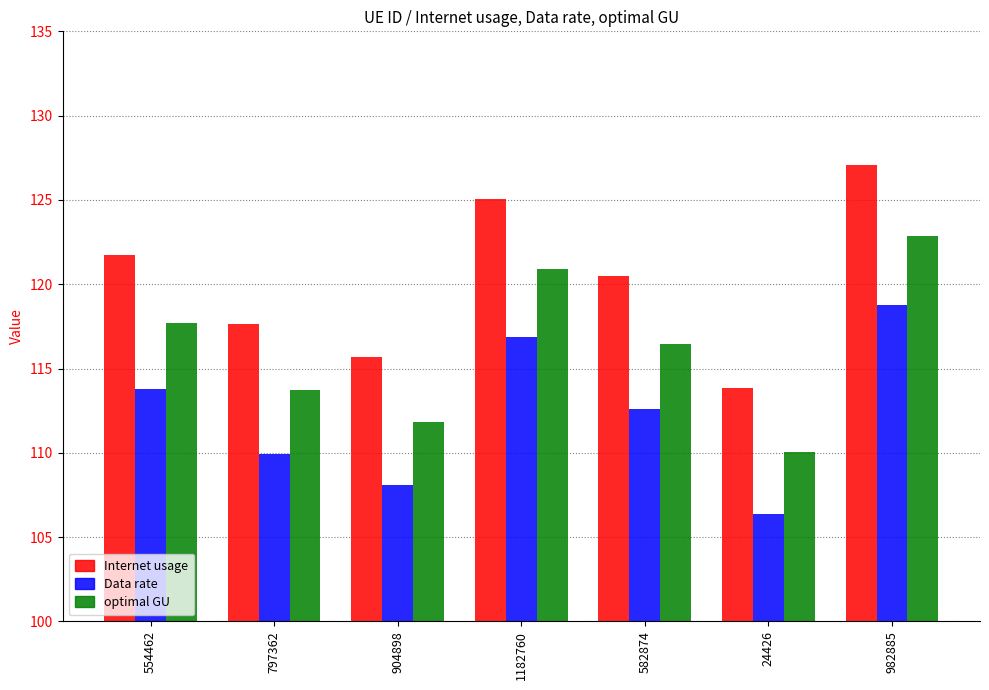

What are all the series names shown in the legend?

Internet usage, Data rate, optimal GU